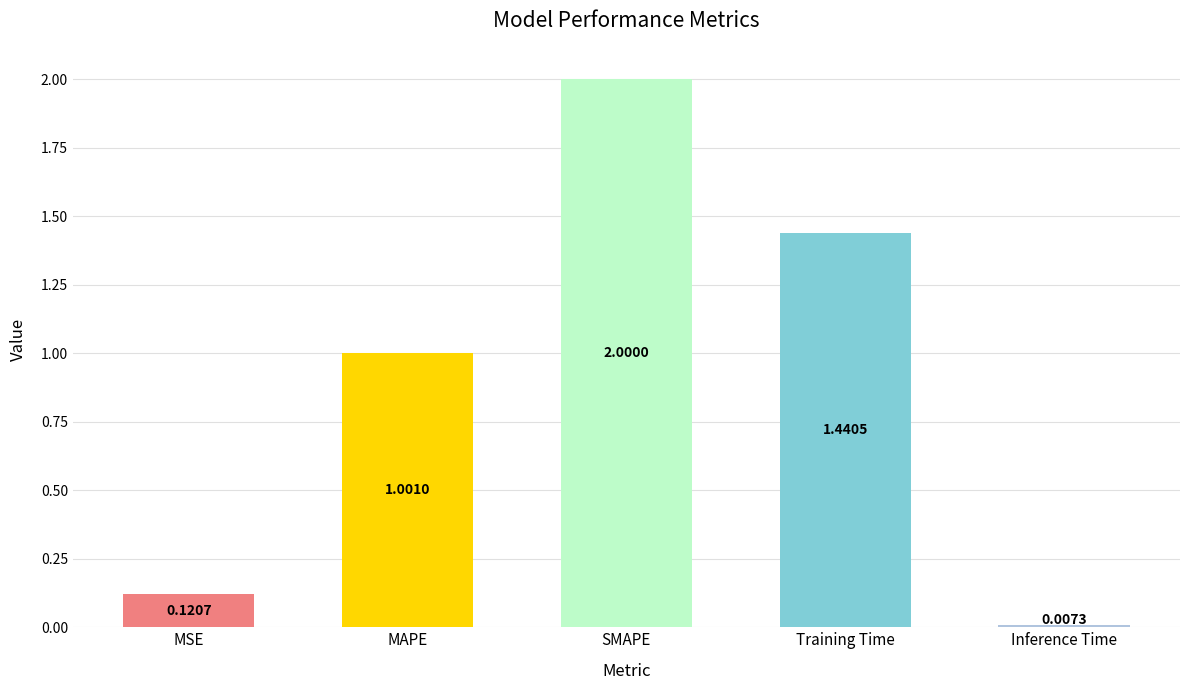

What is the sum of all values?

4.6